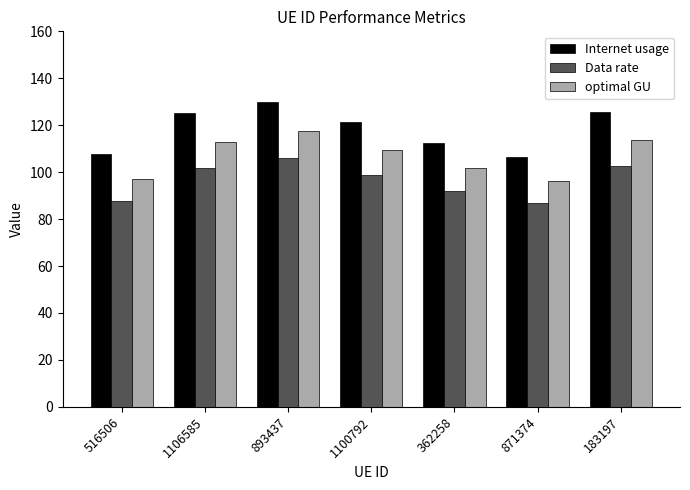

What is the highest value of the optimal GU series?

117.3